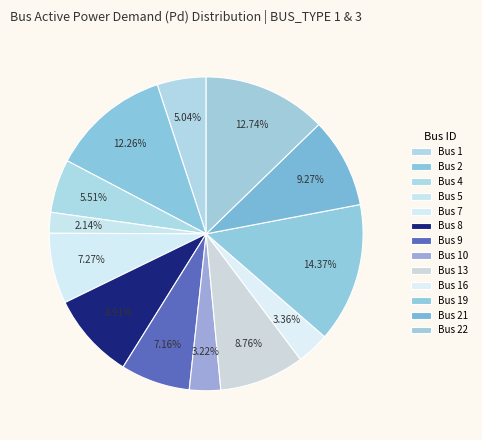

To the nearest percent, what percentage of the pie is Bus 22?

13%